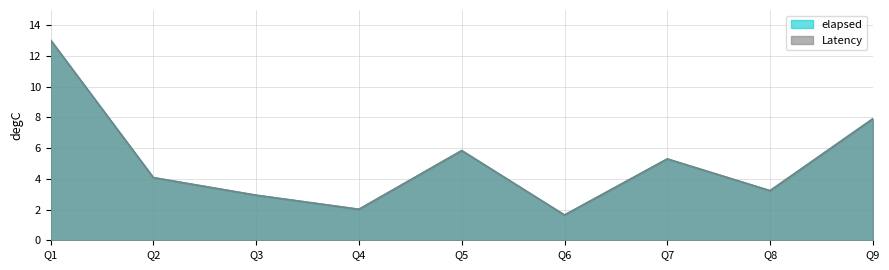

The elapsed series shows 1.0 at Q6. True or false?

False